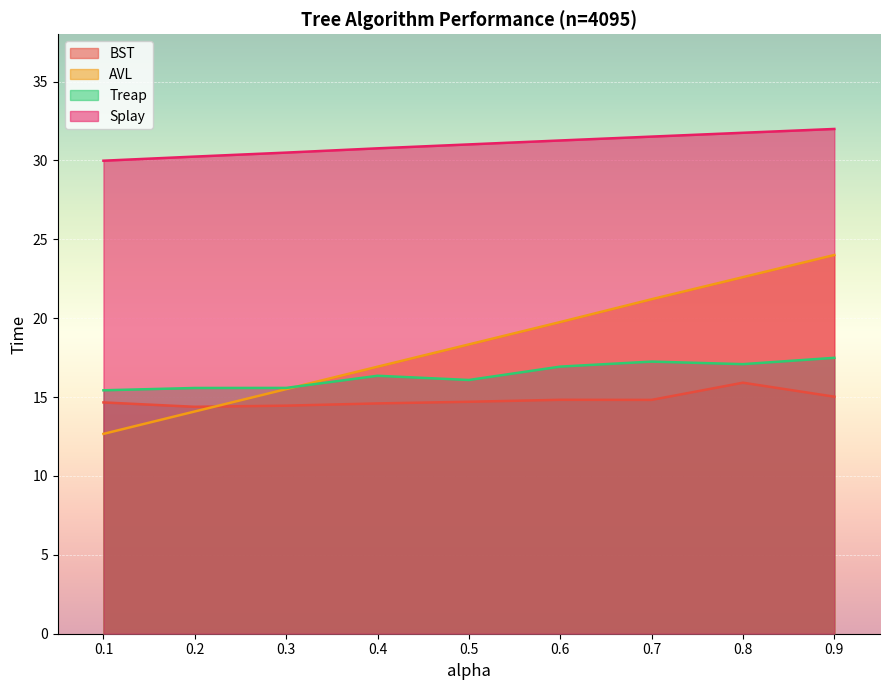

At which category is the sum across all series the highest?

0.9